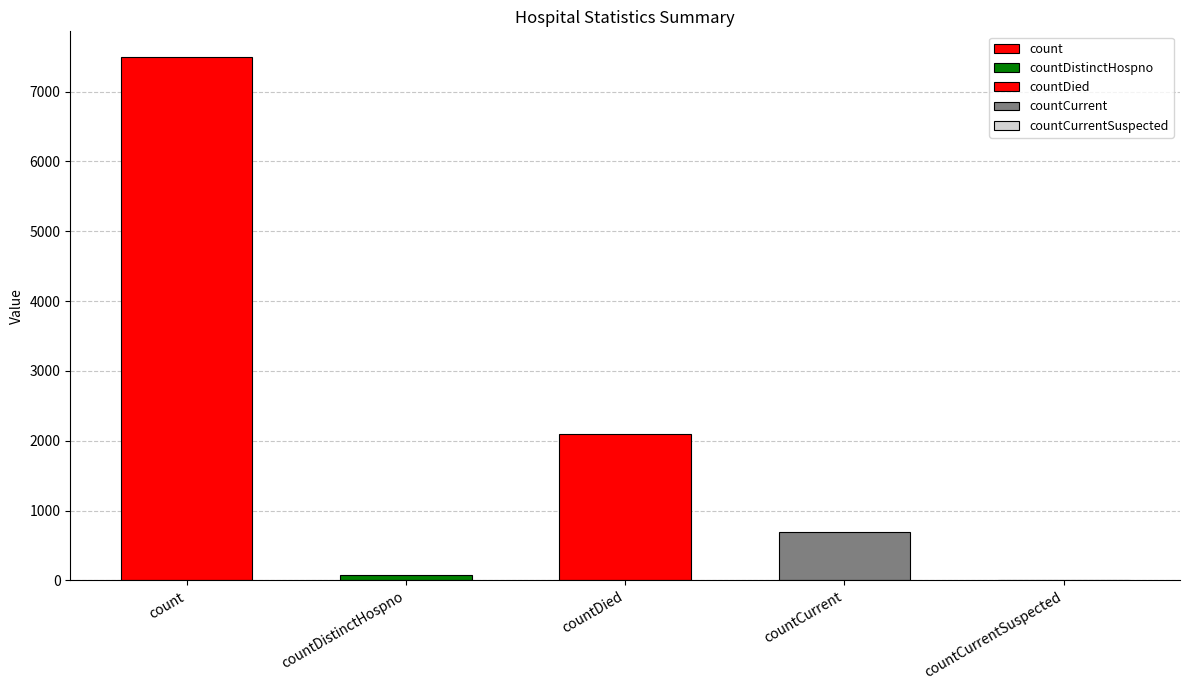

True or false: the data shows 45 at countDistinctHospno.

False